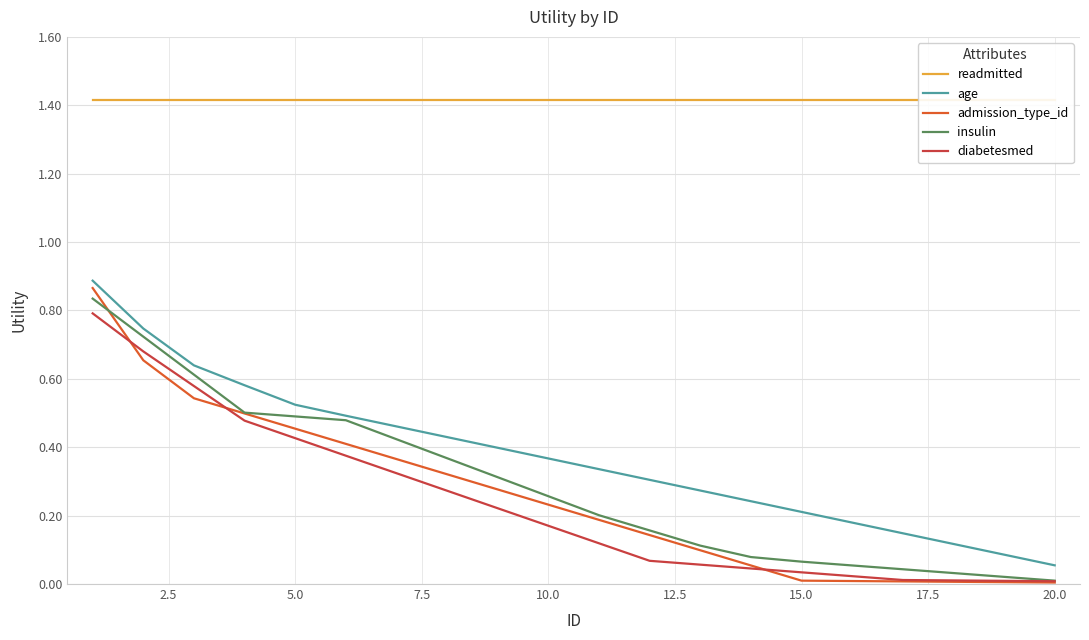

True or false: readmitted and admission_type_id intersect in this chart.

False